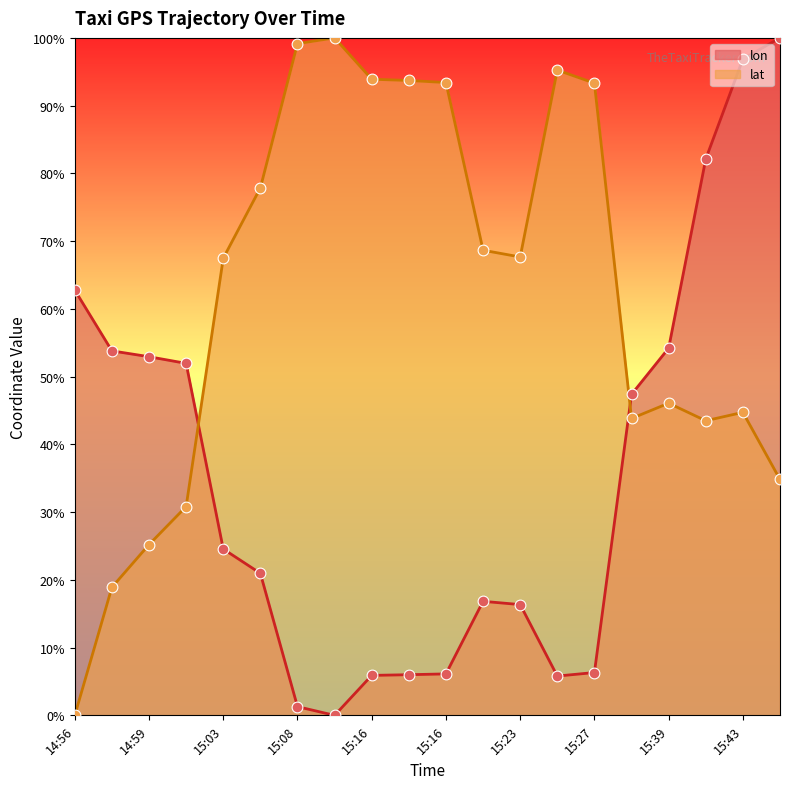

Which series reaches the maximum Y coordinate?

lon